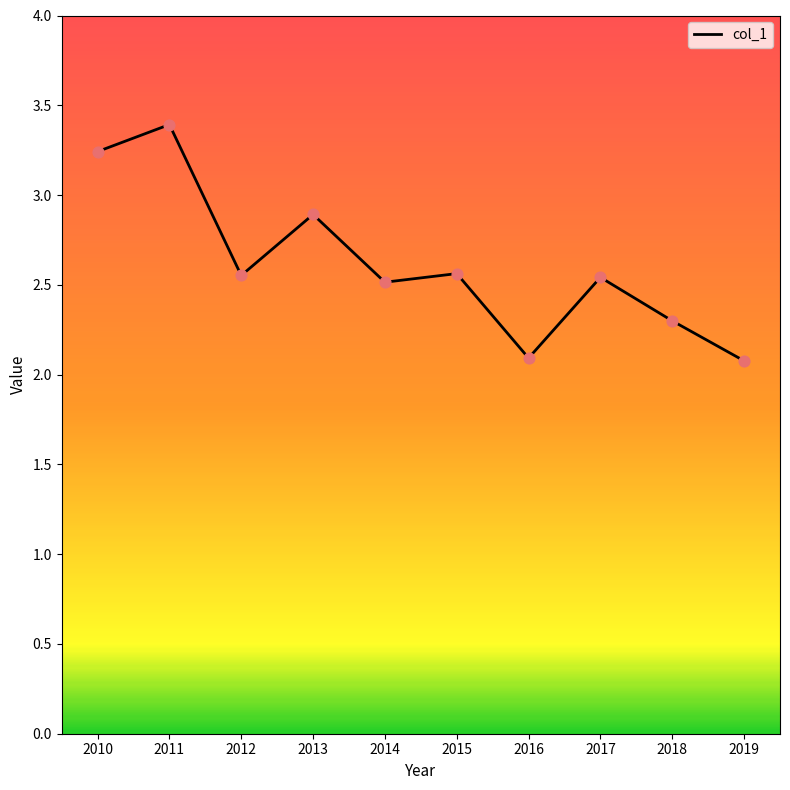

Approximately how many times larger is the value at 2014 compared to 2013?

0.9